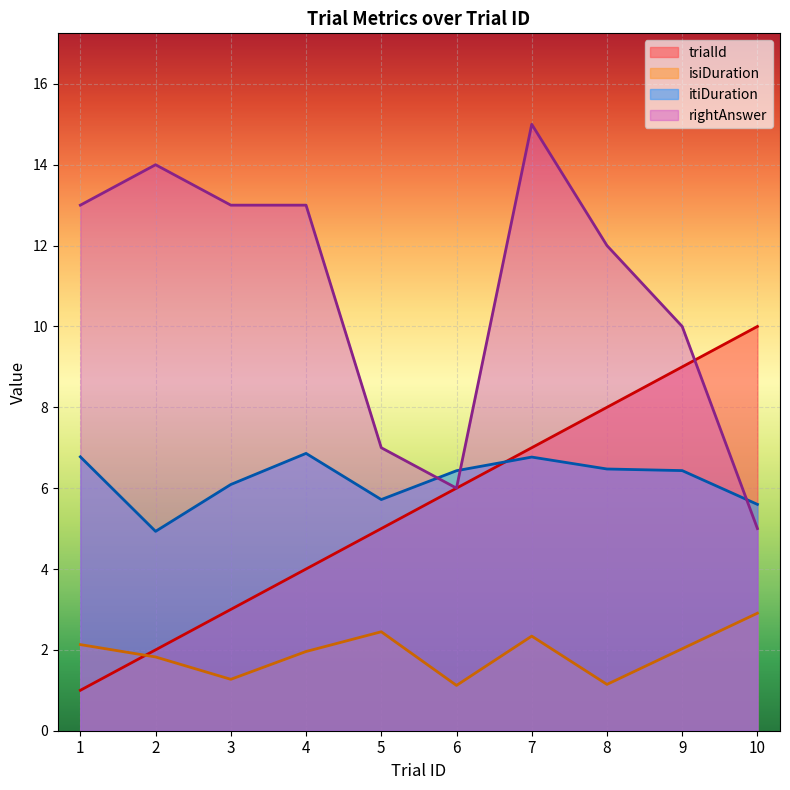

At which category is the sum across all series the highest?

7